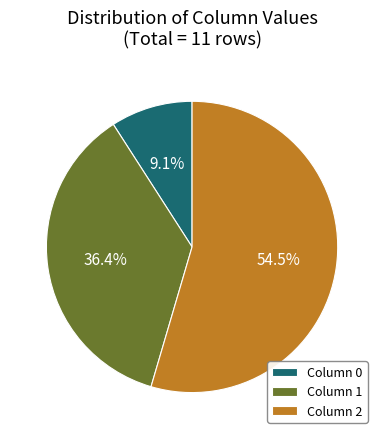

What portion of the pie excludes Column 1?

63.6%